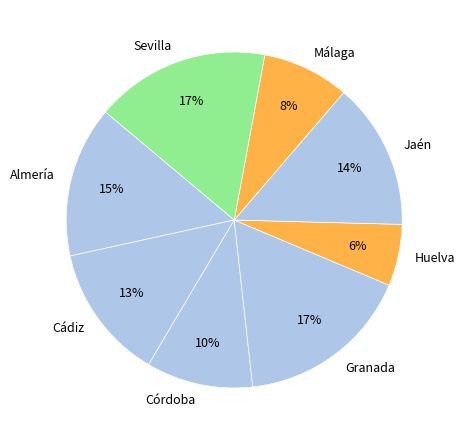

The Almería slice represents 15% of the pie. True or false?

True